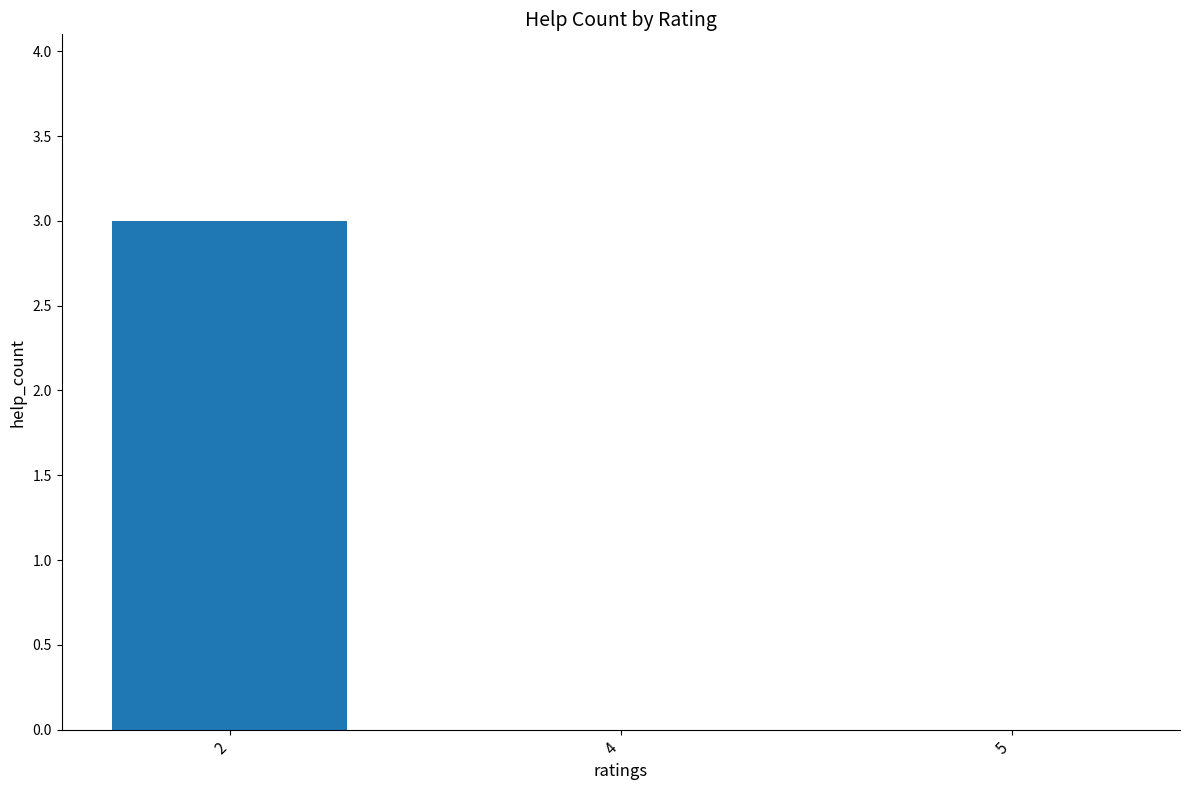

What is the difference between the values at 4 and 2?

3